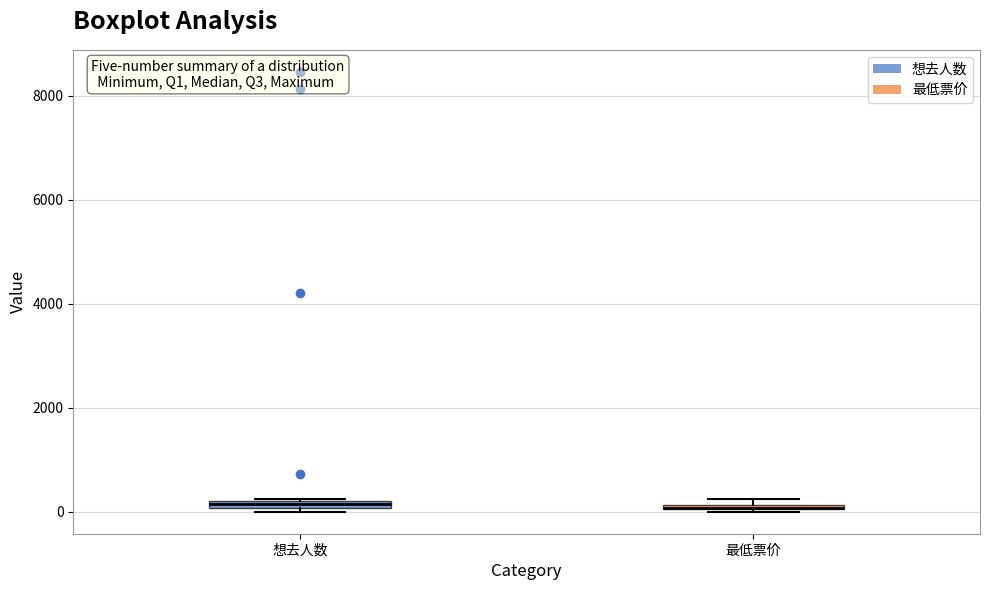

Where is the lower edge of the box for 想去人数 on the y-axis? The values are not printed on the chart, so give them approximately, as read against the axis.

0